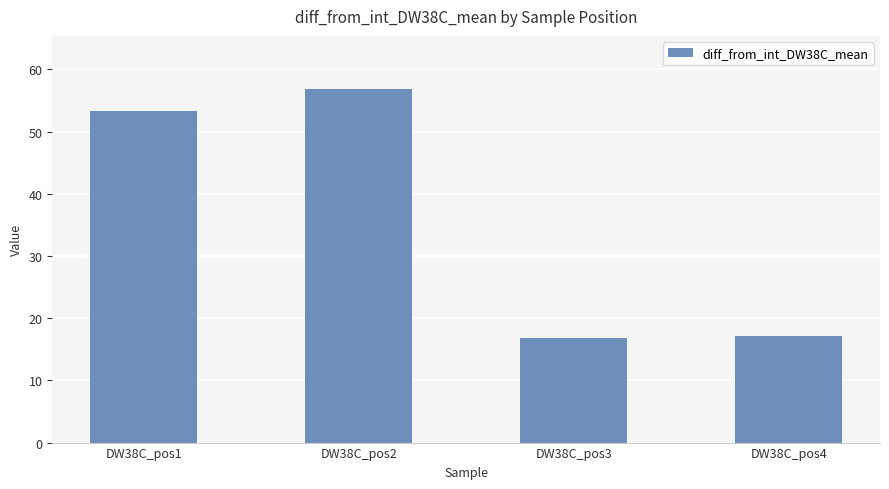

What is the maximum value shown in the chart?

56.8